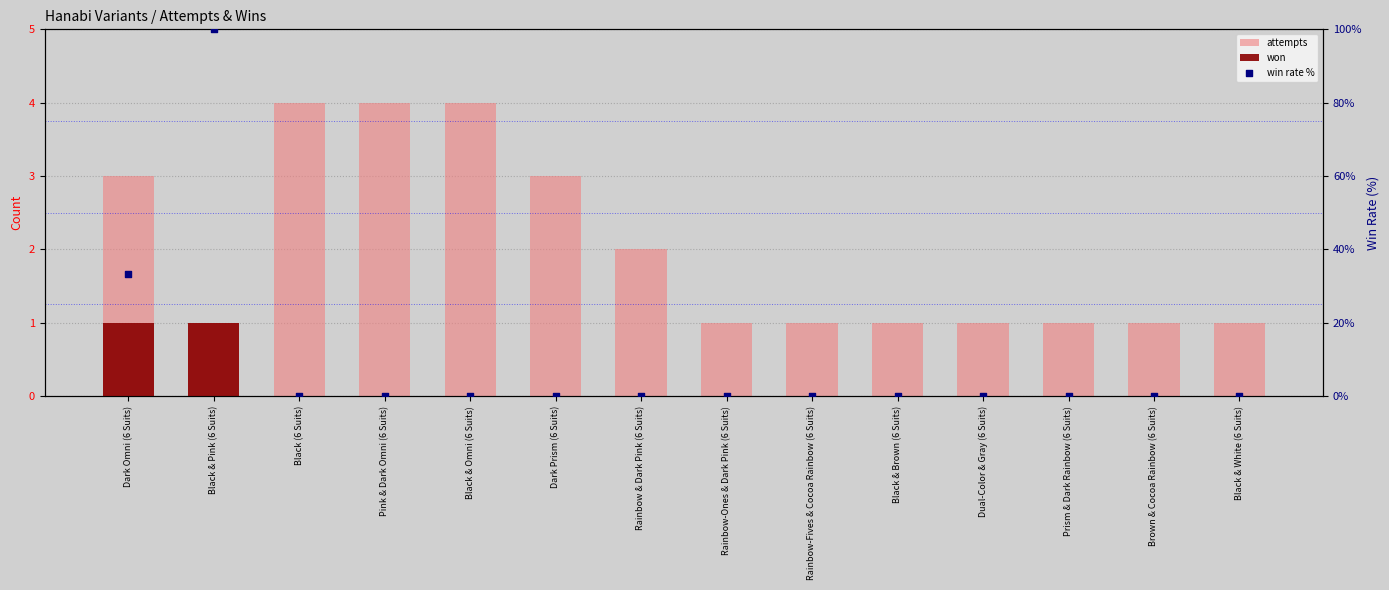

What are all the series names shown in the legend?

attempts, won, win rate %